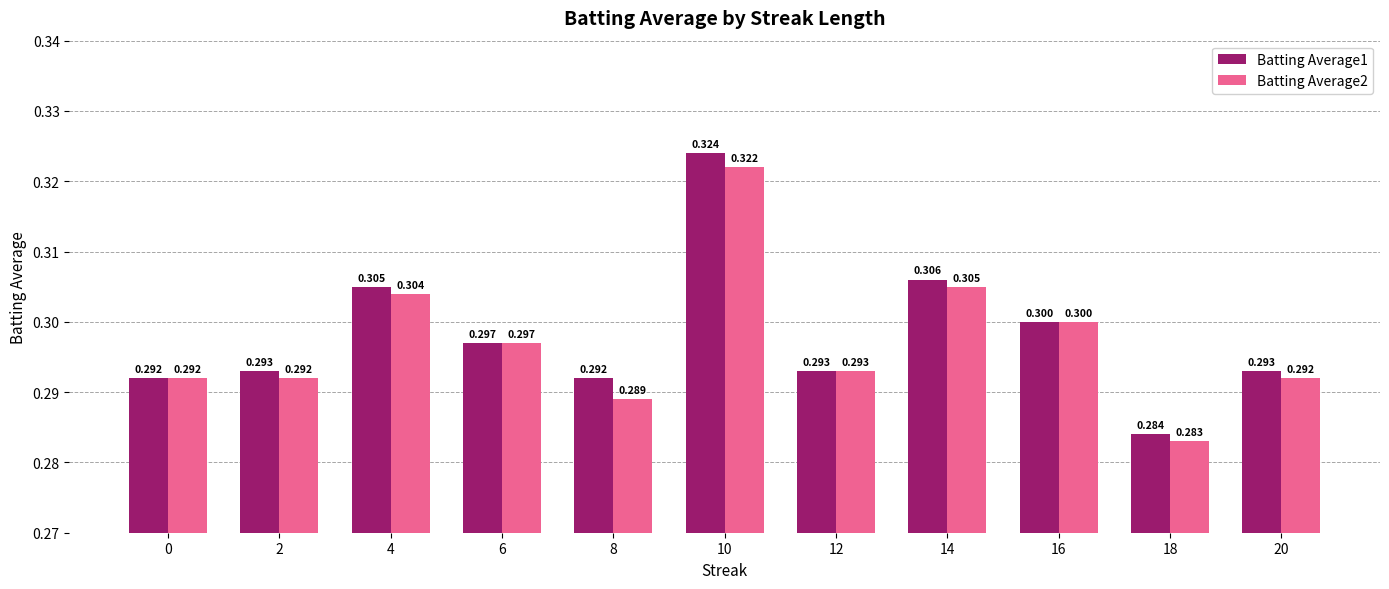

At which label does Batting Average1 reach its minimum?

18